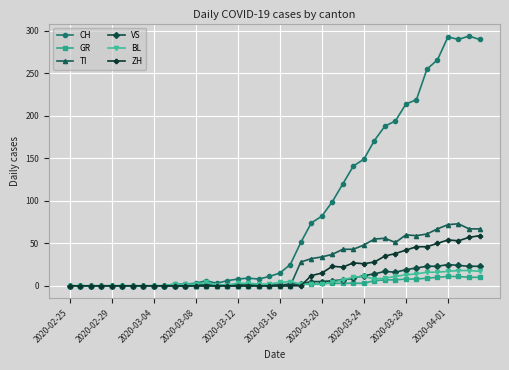

Which series has the largest total across all categories?

CH